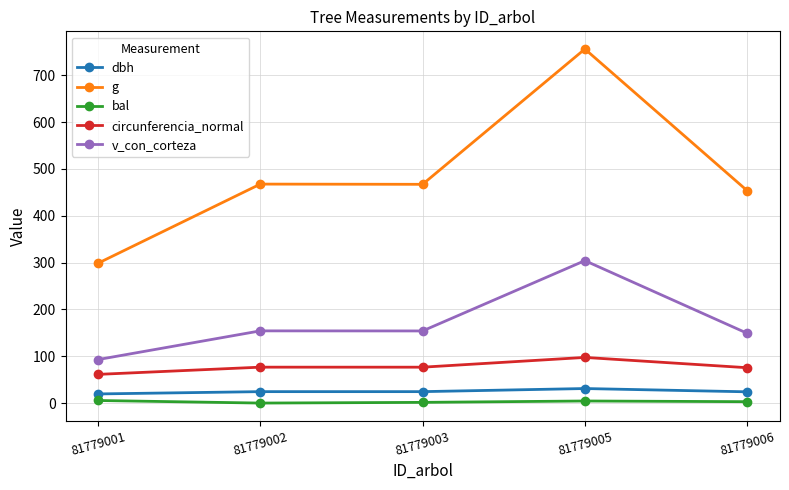

At which label does g first exceed 467?

81779002